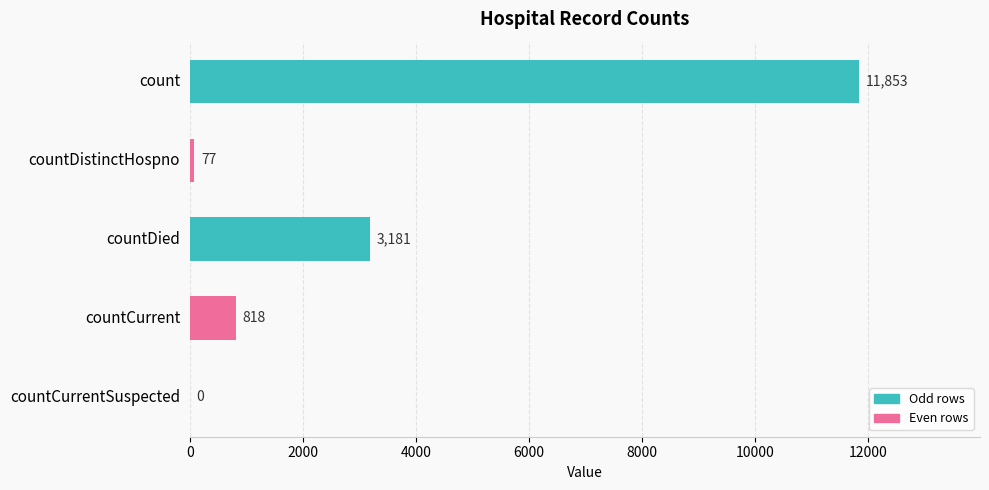

Is it true that the value at count is 19625?

False